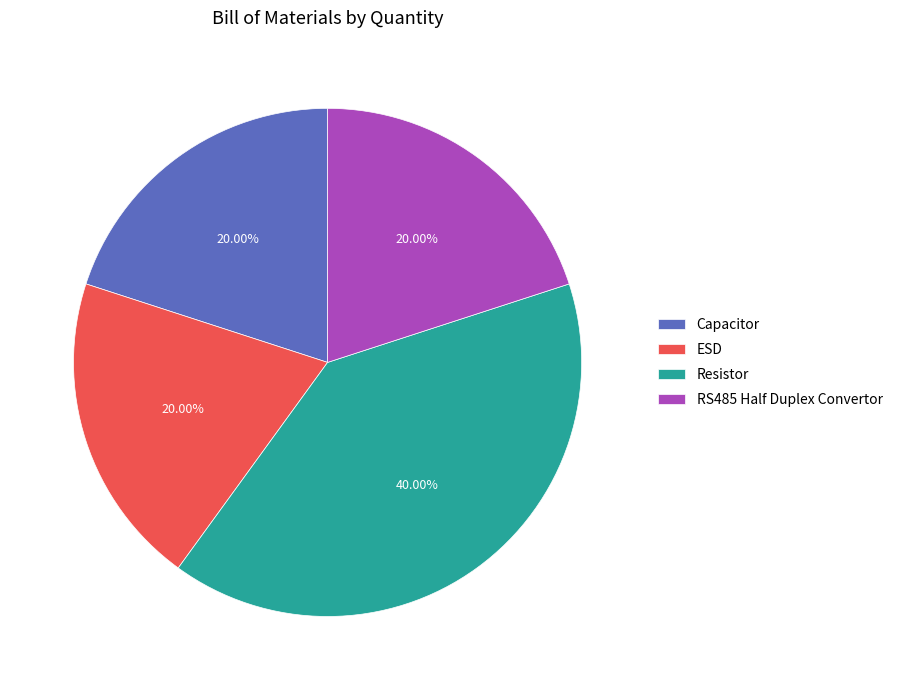

What percentage is NOT represented by Resistor?

60.0%